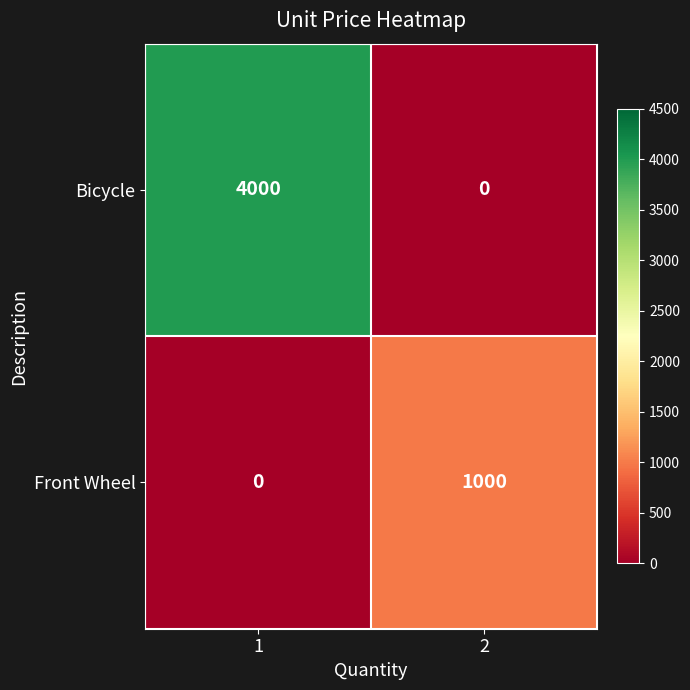

What is the greatest value displayed?

4000